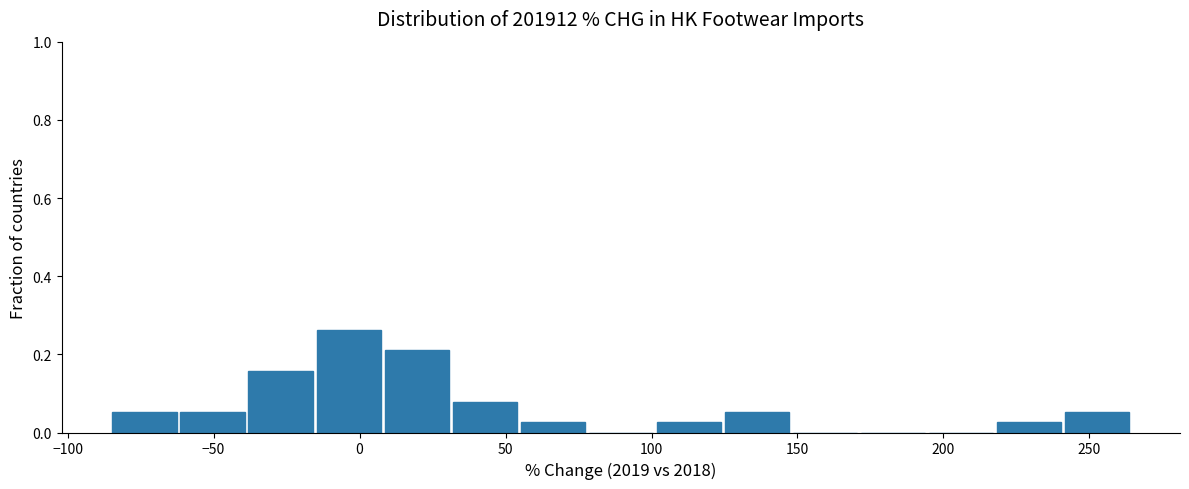

Which range on the x-axis has the tallest bar?

-15 to 10